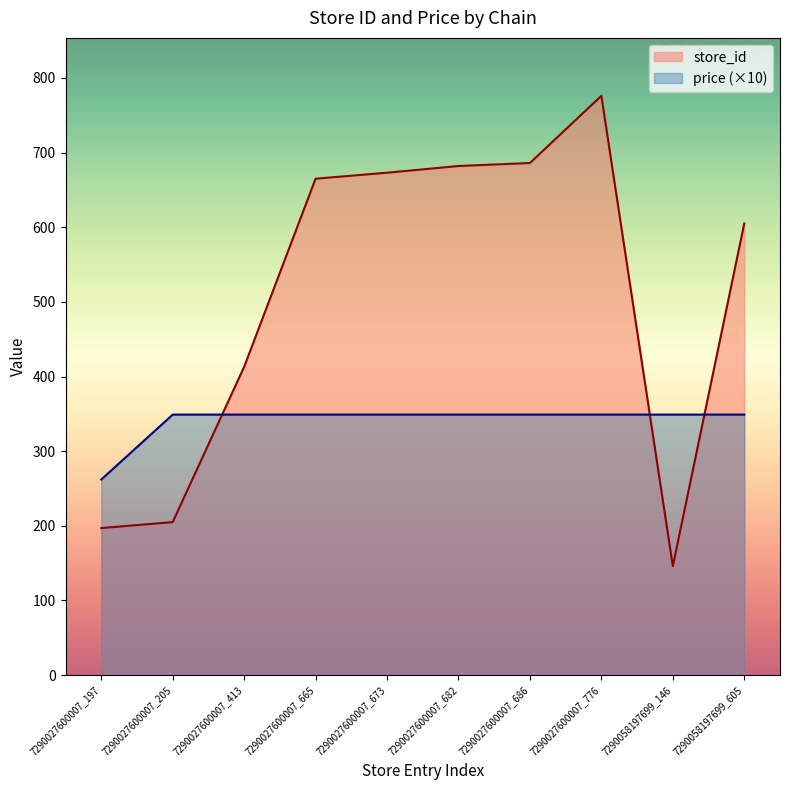

Reading left to right, what are all the values shown in this chart?

store_id: 7290027600007_197=197	7290027600007_205=205	7290027600007_413=413	7290027600007_665=665	7290027600007_673=673	7290027600007_682=682	7290027600007_686=686	7290027600007_776=776	7290058197699_146=146	7290058197699_605=605
price (×10): 7290027600007_197=262	7290027600007_205=349	7290027600007_413=349	7290027600007_665=349	7290027600007_673=349	7290027600007_682=349	7290027600007_686=349	7290027600007_776=349	7290058197699_146=349	7290058197699_605=349